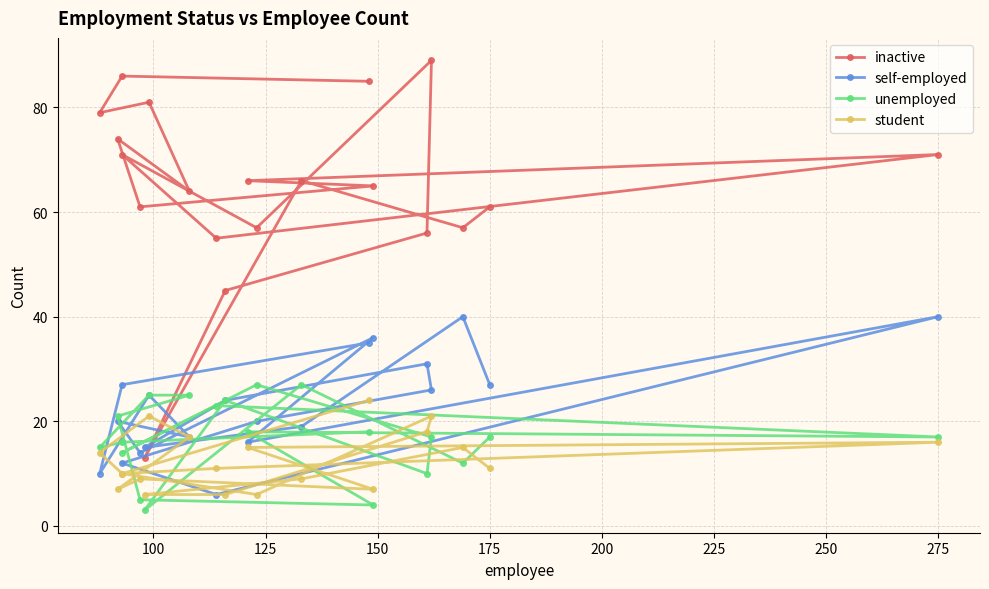

The self-employed series shows 16 at 18. True or false?

False